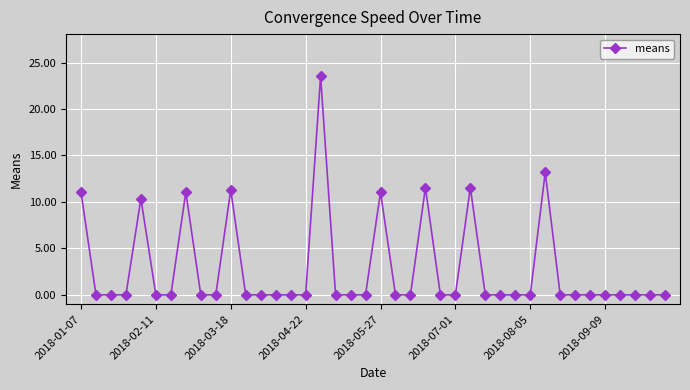

What is the greatest value displayed?

23.5